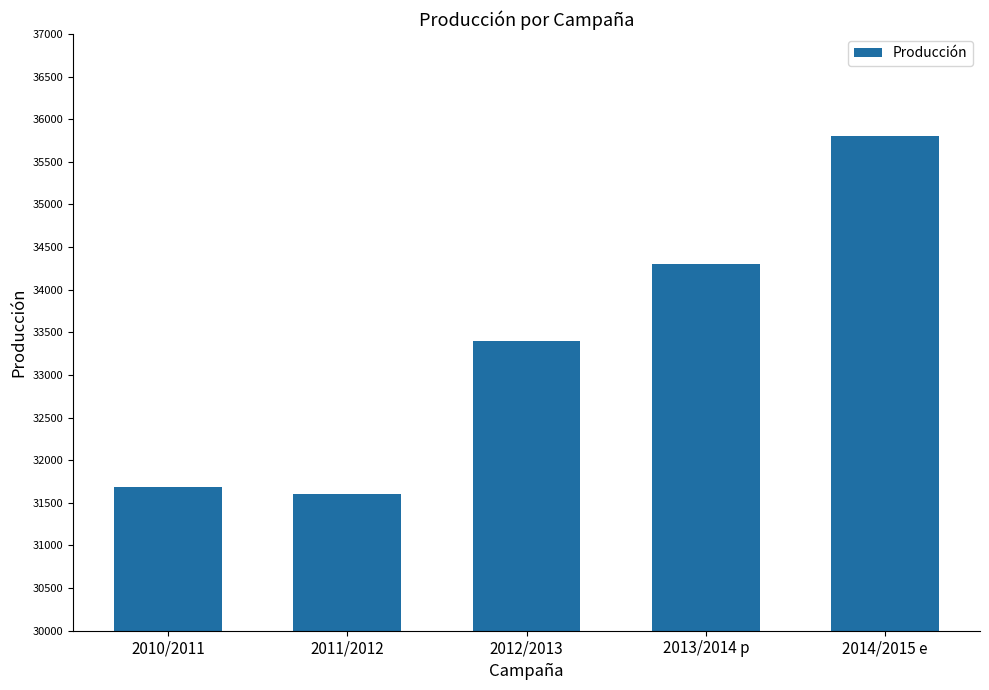

Approximately how many times larger is the value at 2010/2011 compared to 2011/2012?

1.0